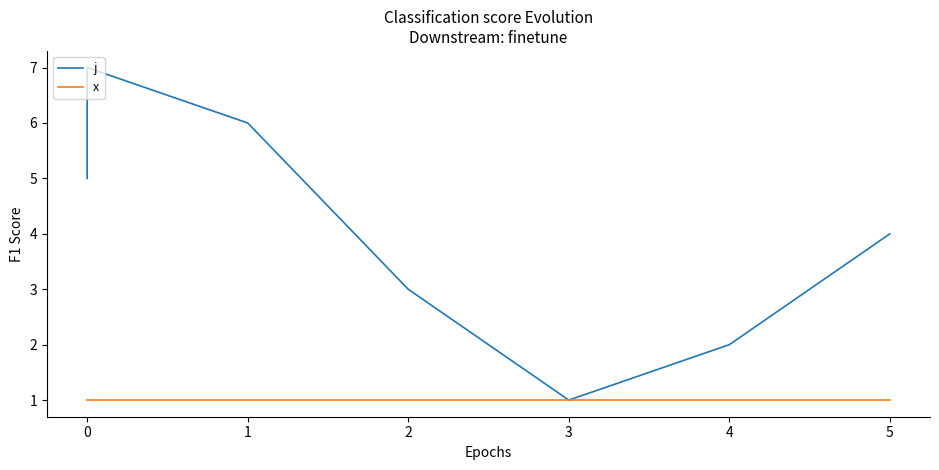

Reading left to right, list all the values displayed in this chart.

j: 5	7	6	3	1	2	4
x: 1	1	1	1	1	1	1